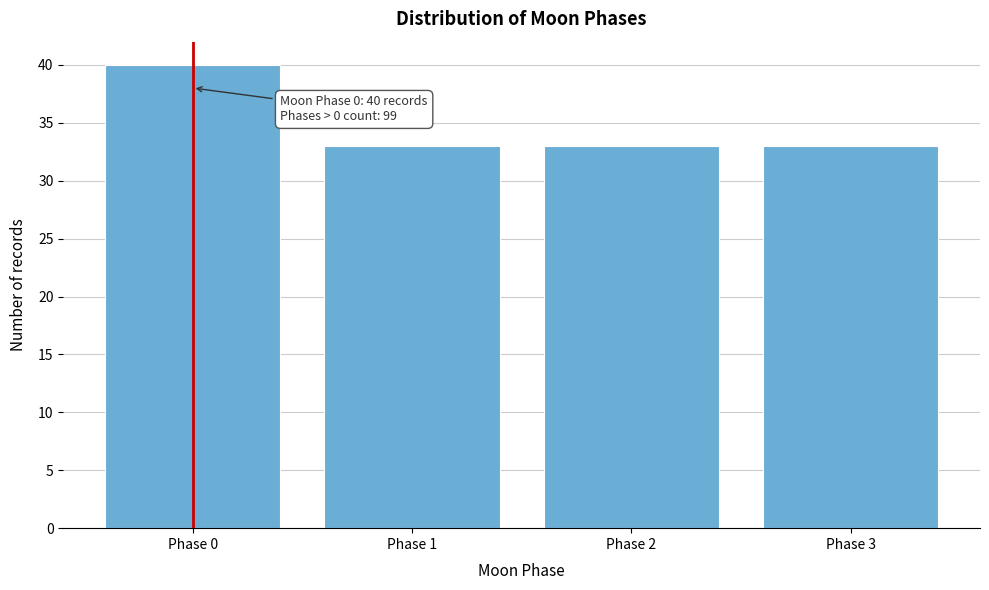

Reading left to right, list all the values displayed in this chart.

40	33	33	33